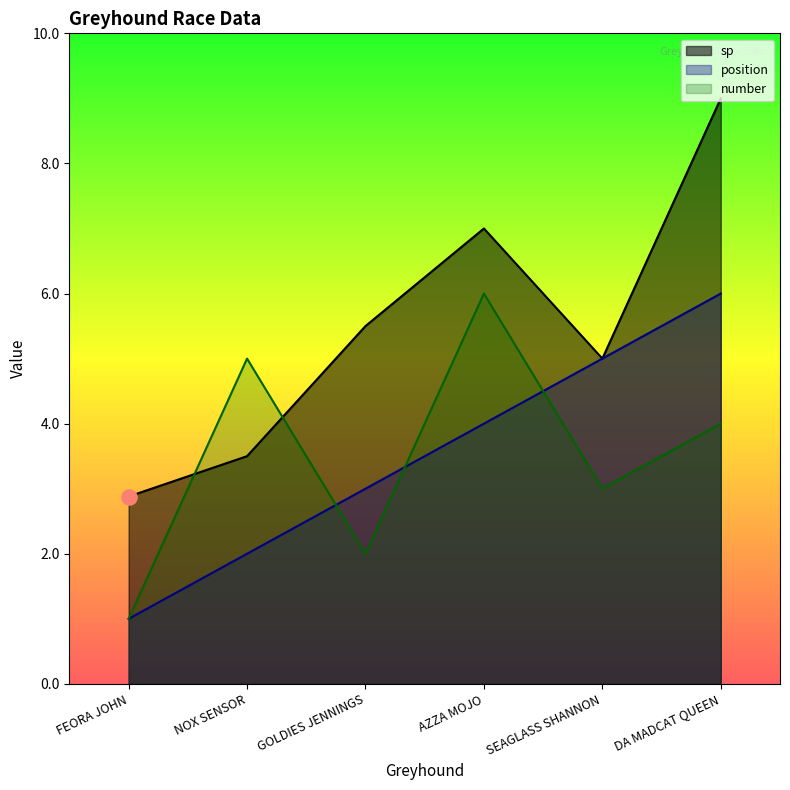

Which series has the largest Y range (max minus min)?

sp